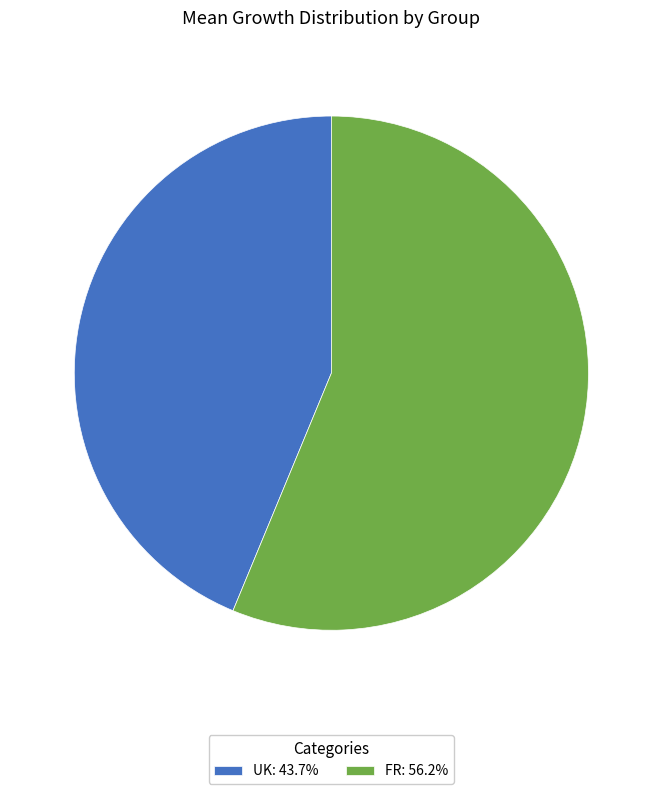

The FR slice represents 65% of the pie. True or false?

False